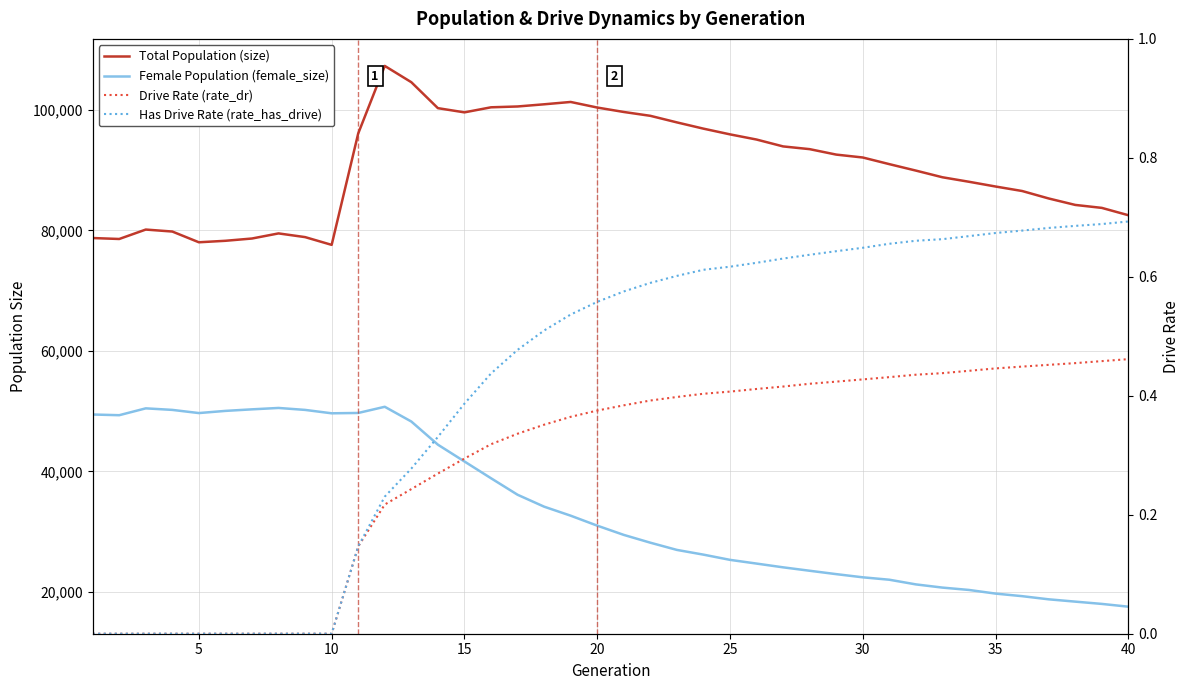

Is it true that Drive Rate (rate_dr) equals 0.7 at 23?

False